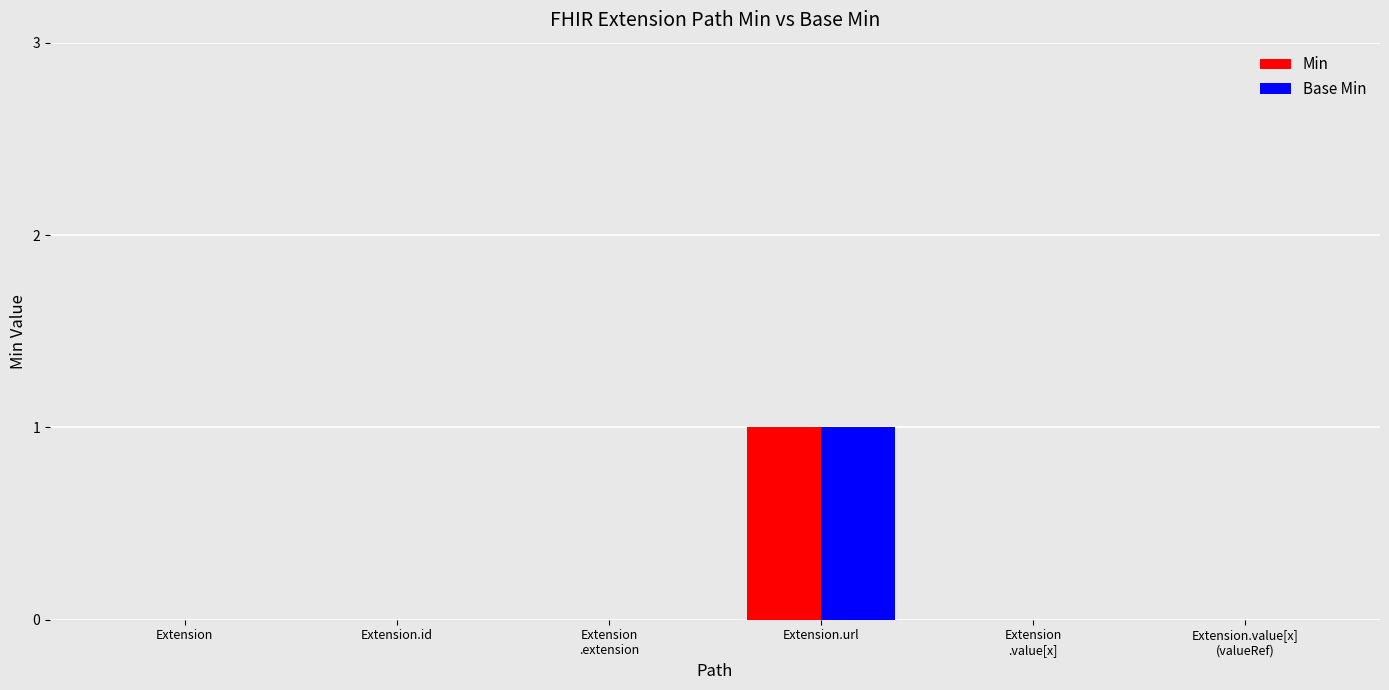

At which category is the sum across all series the highest?

Extension.url